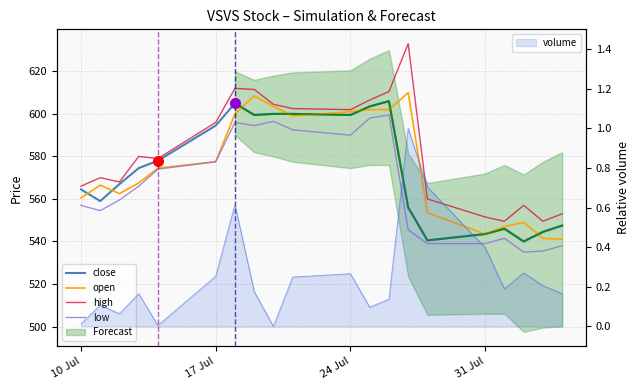

What is the highest value of the volume series?

1.0